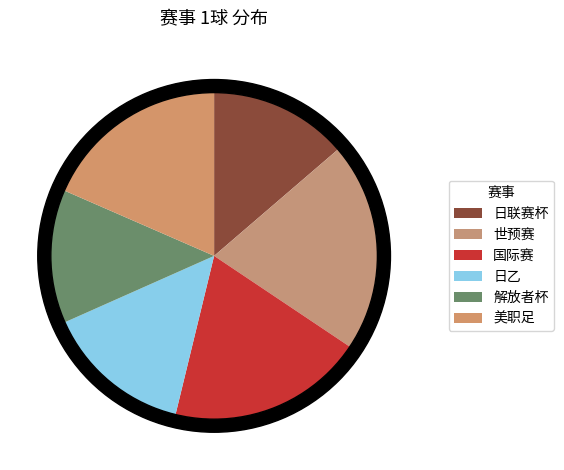

What is the change in value from 世预赛 to 日乙?

-2.0